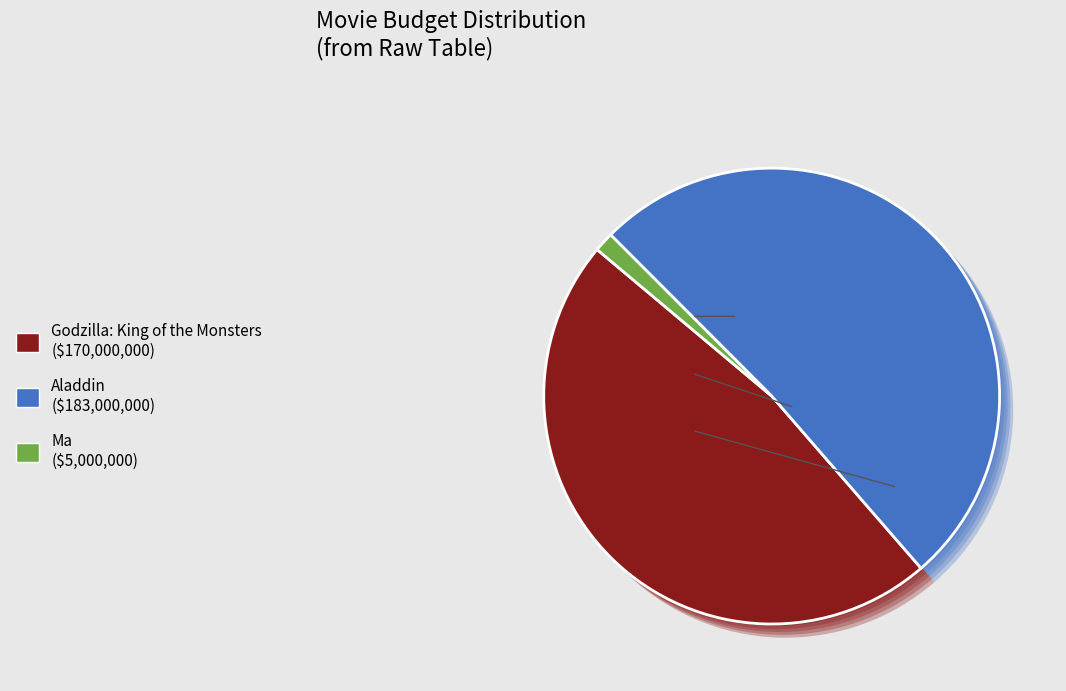

Rank the categories by value from lowest to highest.

Ma, Godzilla: King of the Monsters, Aladdin